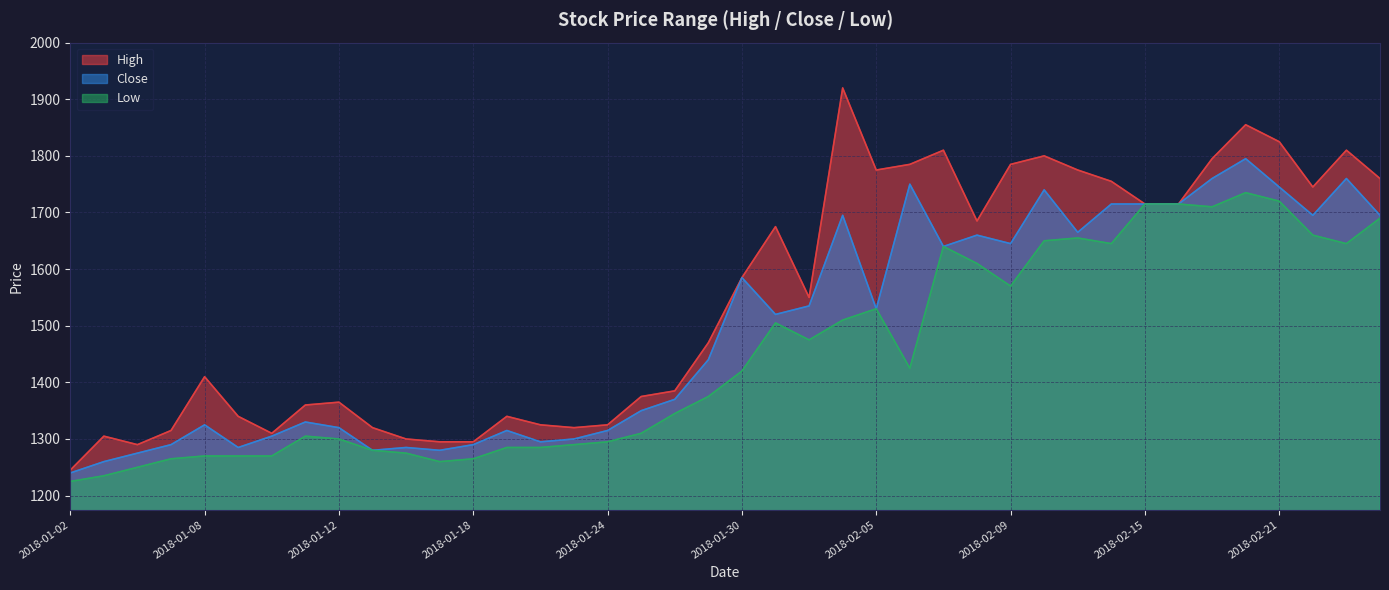

What is the highest value of the High series?

1920